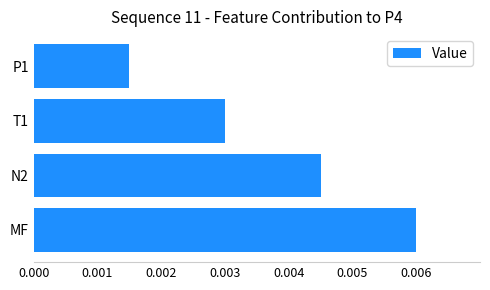

Where is the data nearest to the value 0?

P1